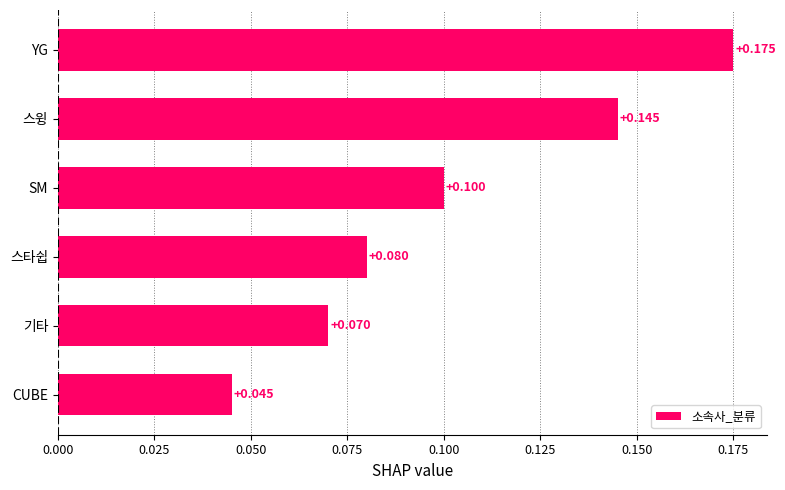

List the labels in order of value, smallest first.

CUBE, 기타, 스타쉽, SM, 스윙, YG